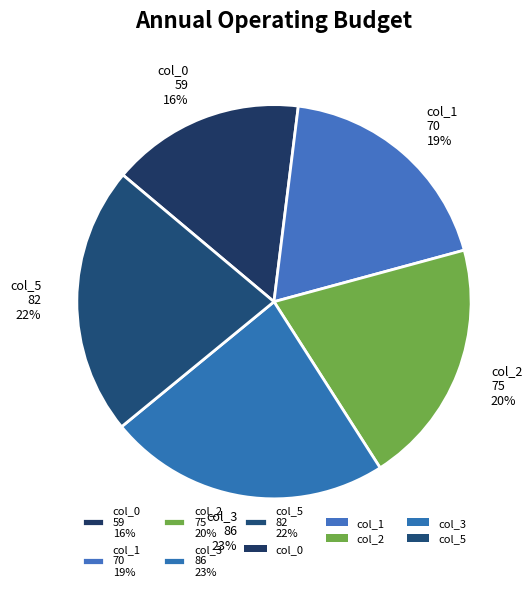

Is it true that col_5 is 9% of the pie?

False